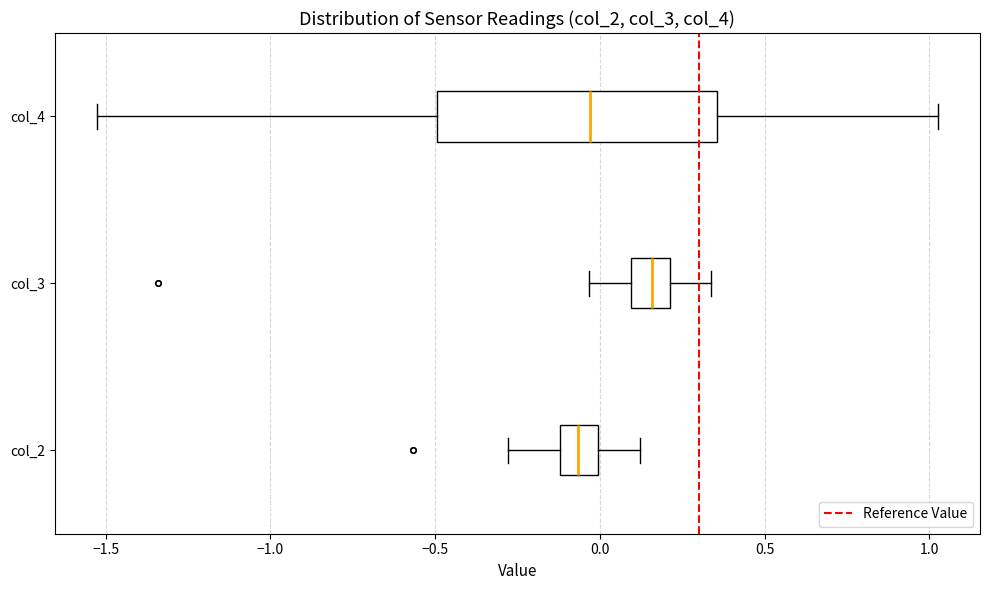

Reading bottom to top, transcribe this box plot: for each box, give where its median line is, the range the box spans, and where its two whiskers end, as read against the x-axis. The values are not printed on the chart, so give them approximately, as read against the axis.

col_2: median -0.05, box -0.10 to 0.00, whiskers -0.30 to 0.10
col_3: median 0.15, box 0.10 to 0.20, whiskers -0.05 to 0.35
col_4: median -0.05, box -0.50 to 0.35, whiskers -1.55 to 1.05